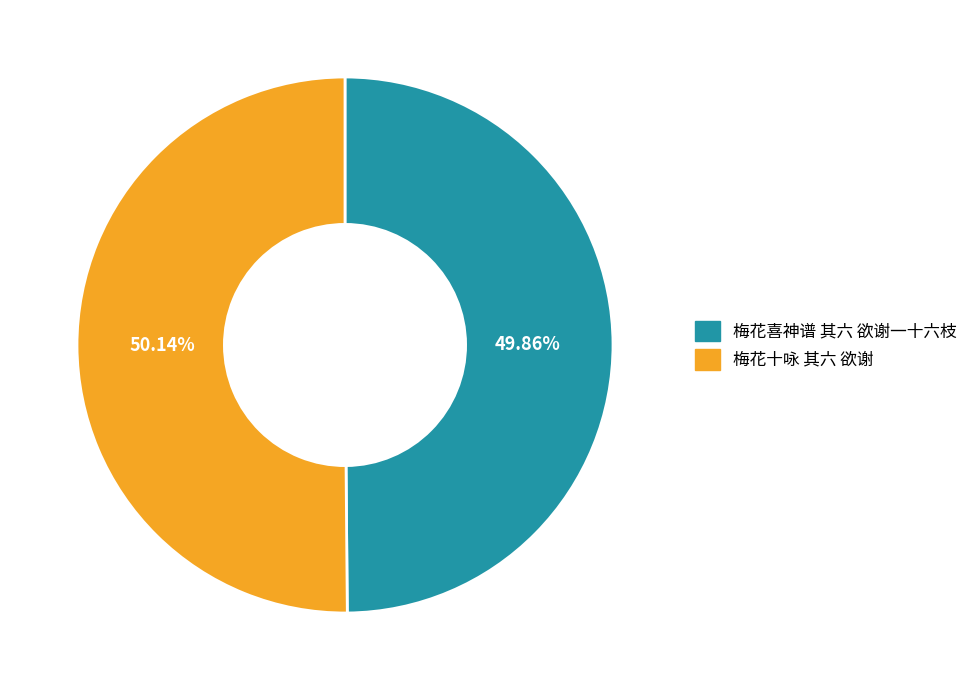

How much of the chart is everything except 梅花喜神谱 其六 欲谢一十六枝?

50.1%